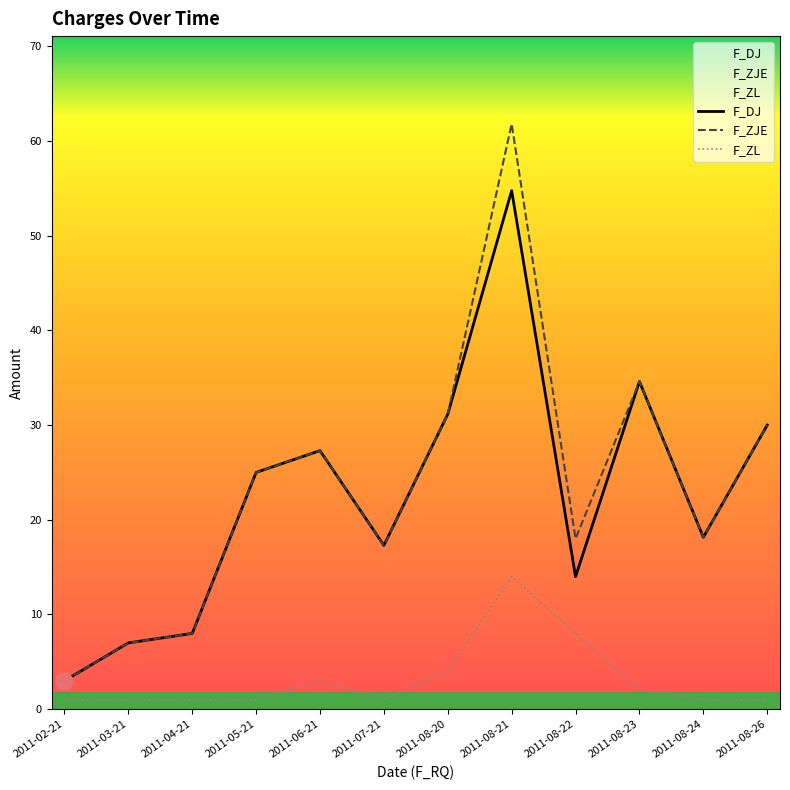

Where is the first local minimum for F_ZJE?

2011-07-21